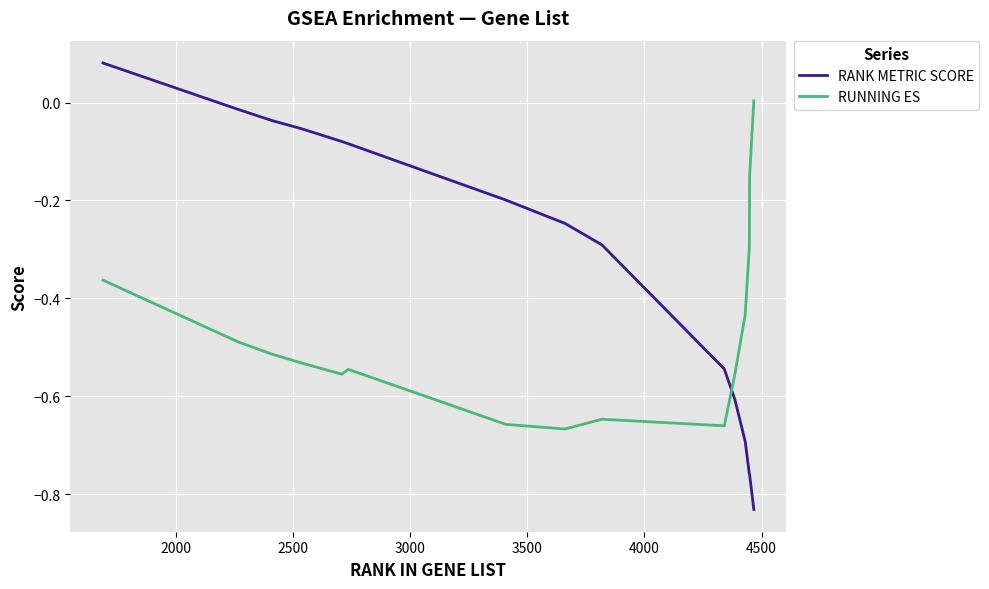

How many values in RUNNING ES are below zero?

14